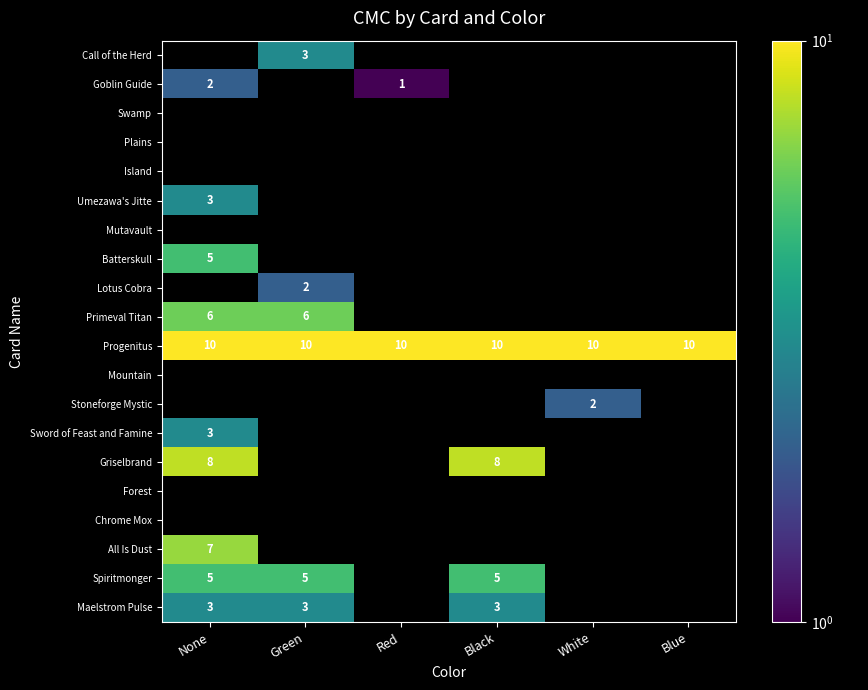

Which category has the highest value across all series?

None